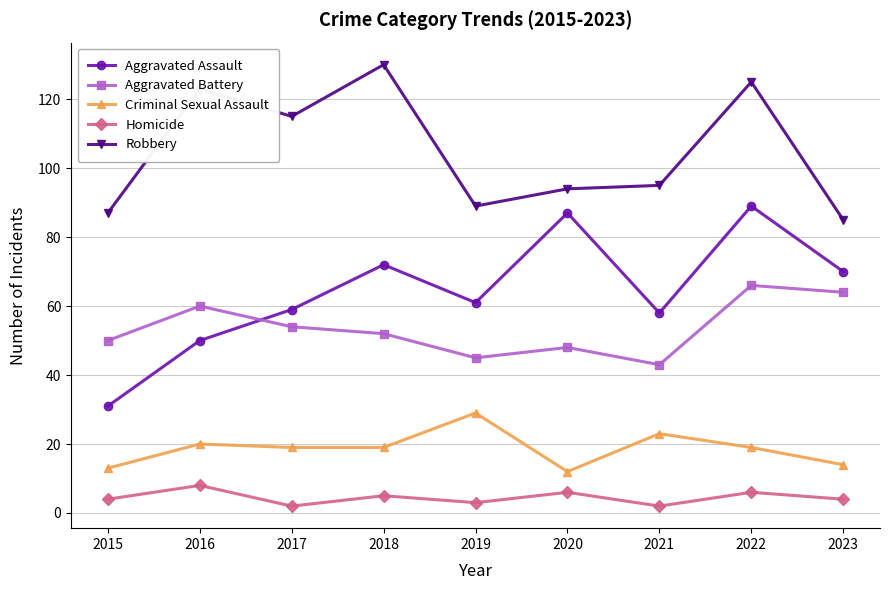

Rank the series by their maximum value, from lowest to highest.

Homicide, Criminal Sexual Assault, Aggravated Battery, Aggravated Assault, Robbery